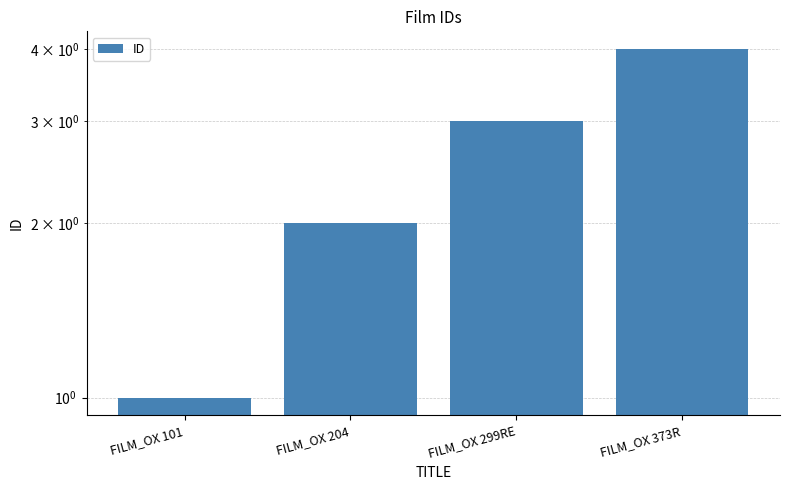

Read the value at FILM_OX 299RE.

3